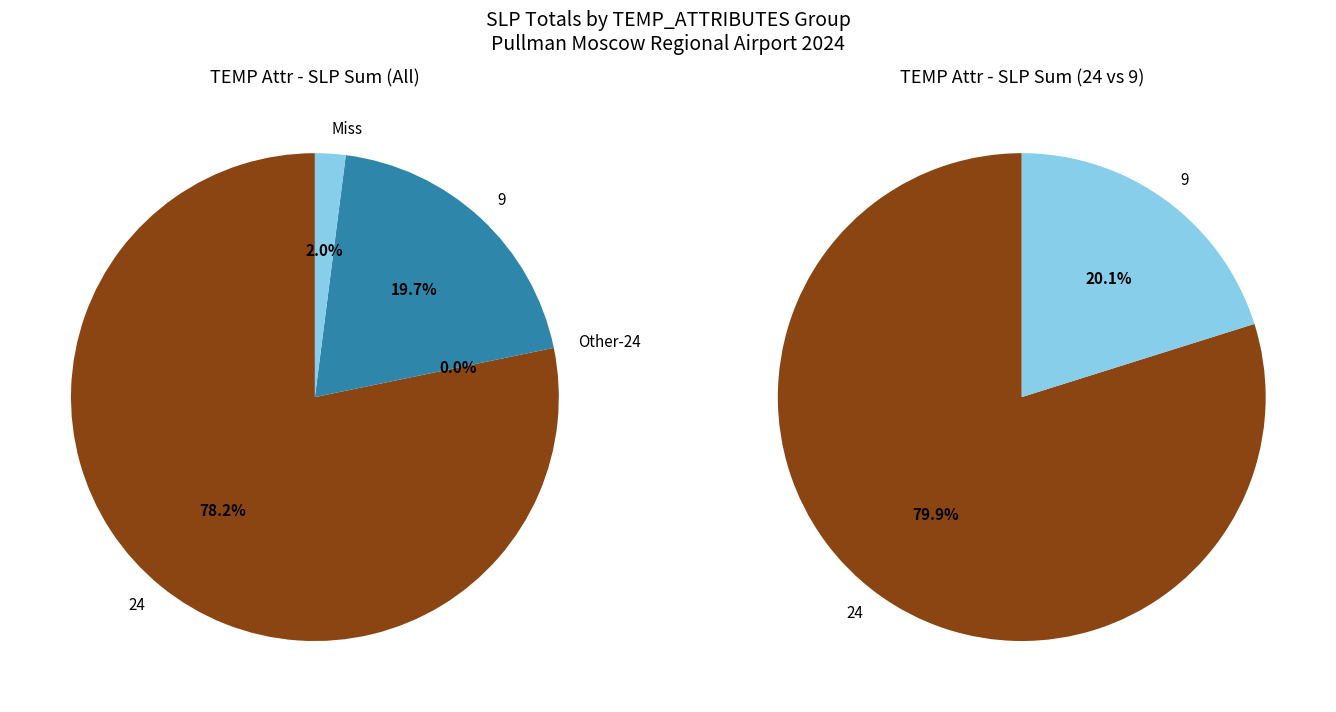

True or false: 9 accounts for 35% of the total.

False